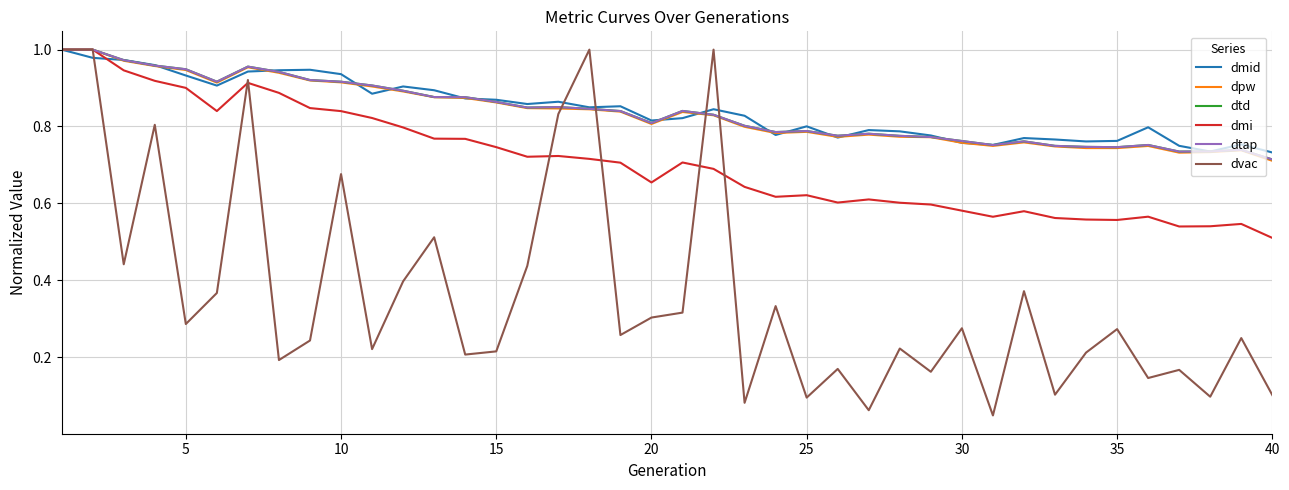

What is the value of the dvac point at the 39th from the left?

0.2